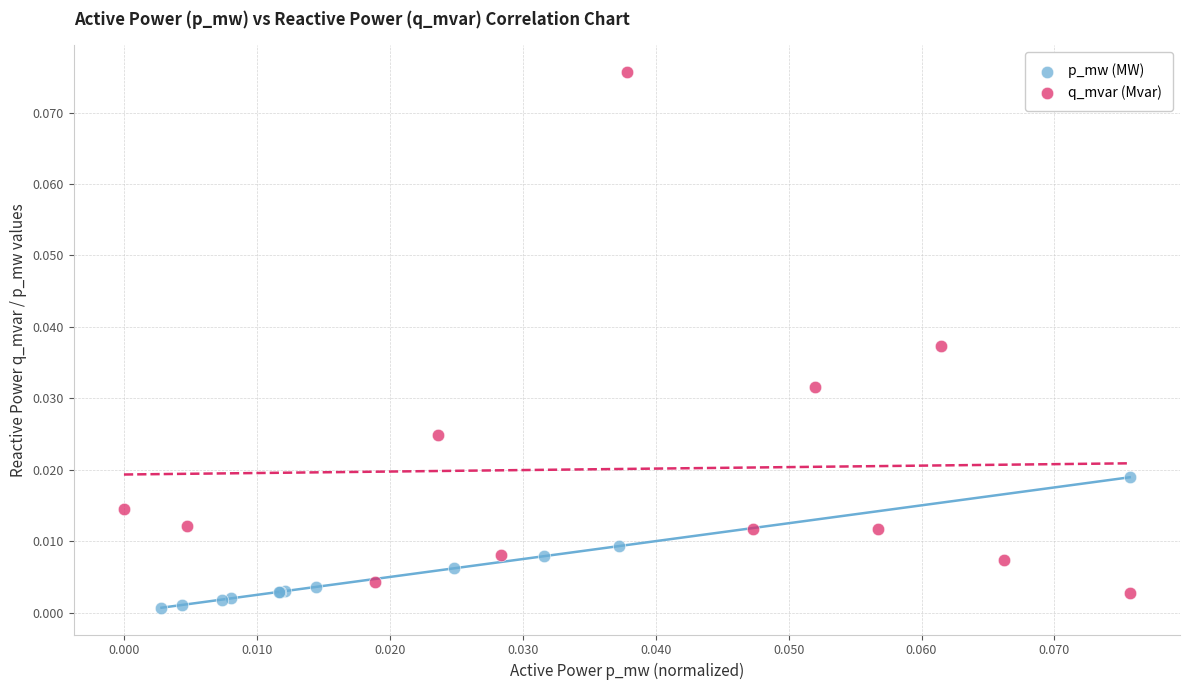

Which series reaches the maximum Y coordinate?

q_mvar (Mvar)